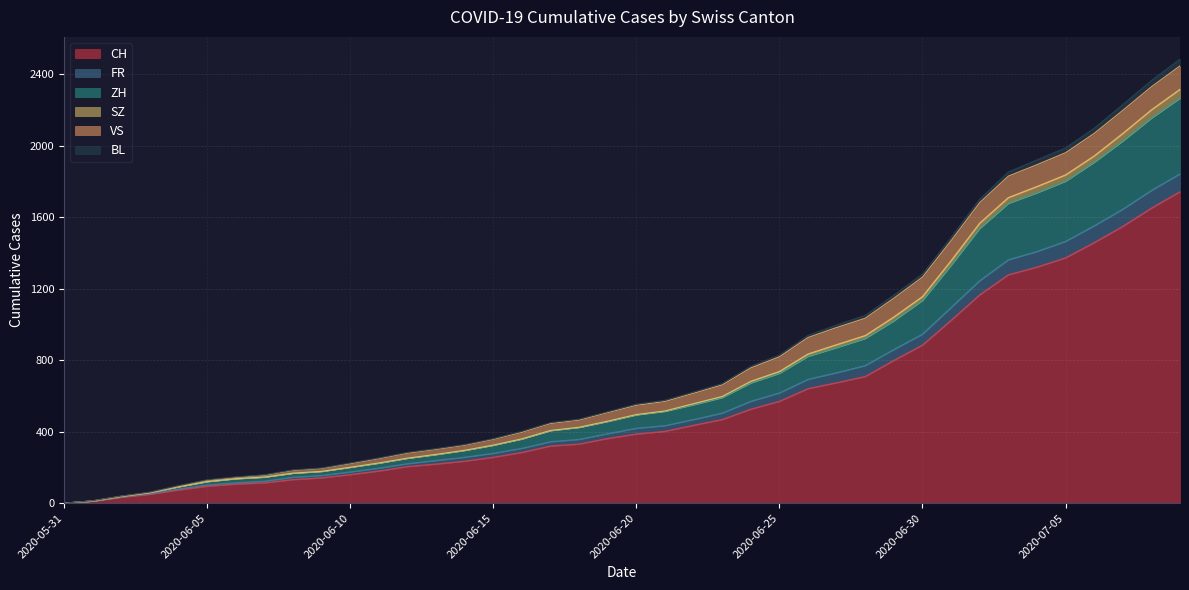

True or false: ZH has more than 0 interior local peaks.

False